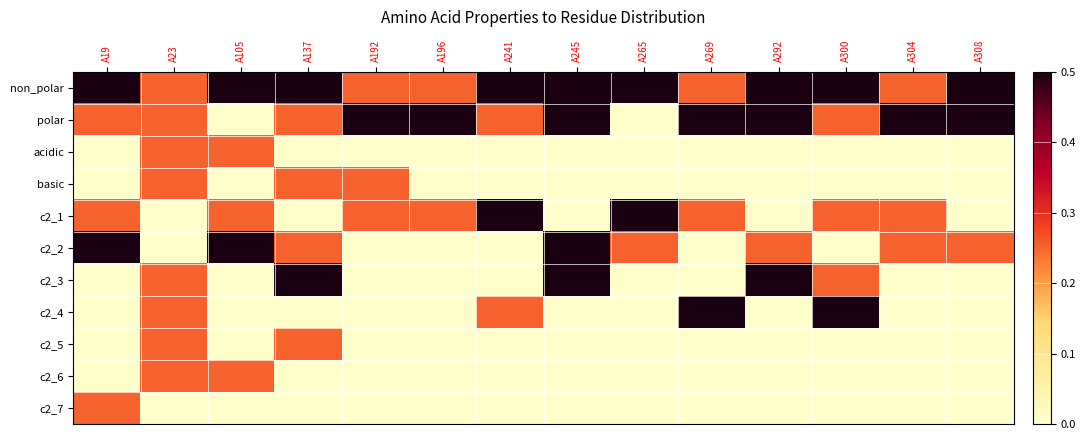

Rank the series at A304 from highest to lowest value.

polar, non_polar, c2_1, c2_2, acidic, basic, c2_3, c2_4, c2_5, c2_6, c2_7